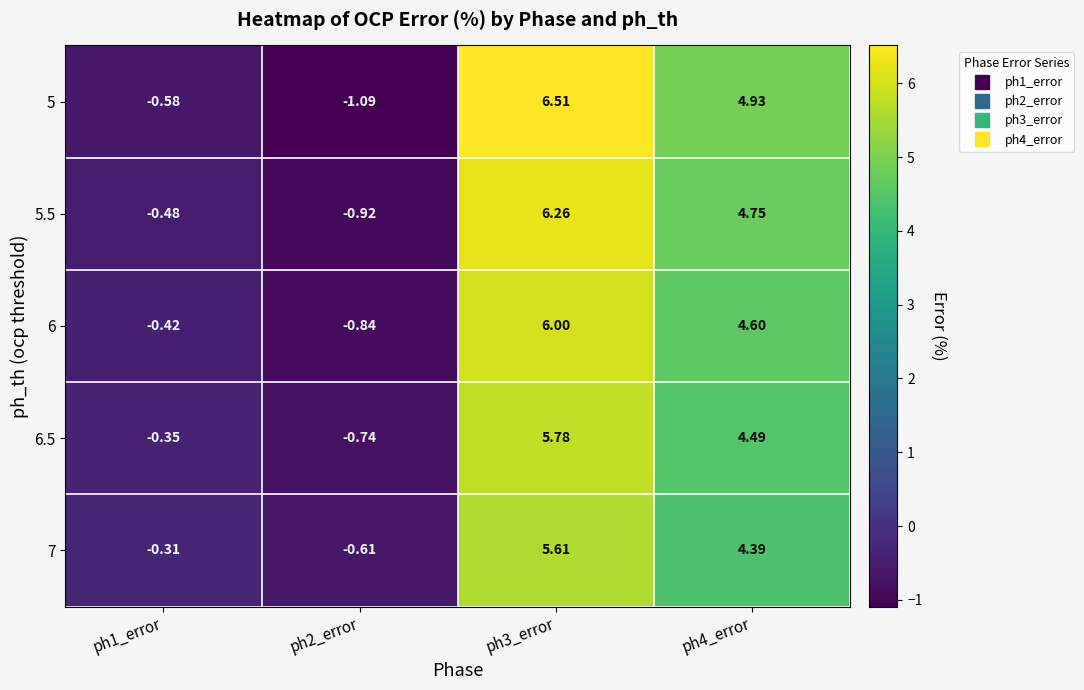

Is the value of 5.5 at ph2_error greater than the value of 6.5 at ph4_error?

No